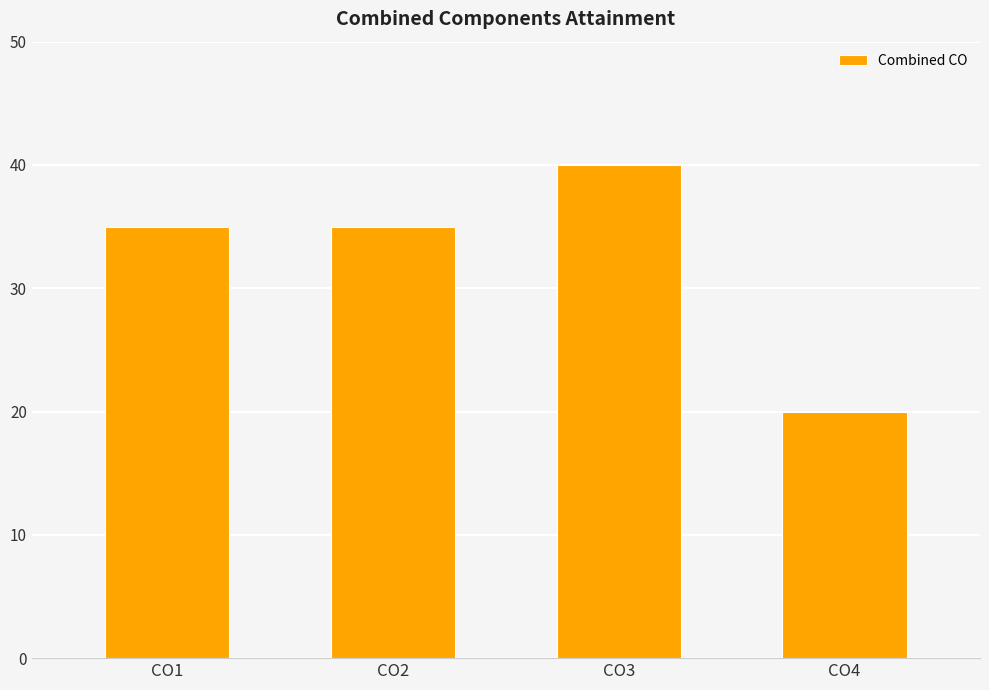

What is the value of the 1st bar from the left?

35